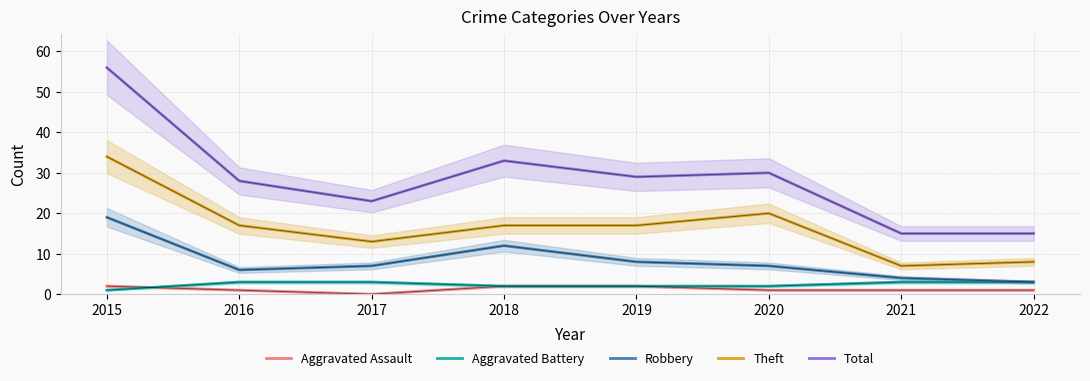

Where is Robbery nearest to the value 11?

2018